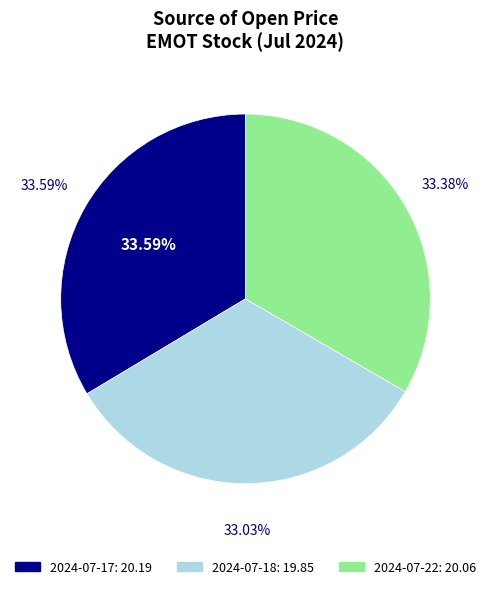

To the nearest percent, what portion does 2024-07-18 represent?

33%